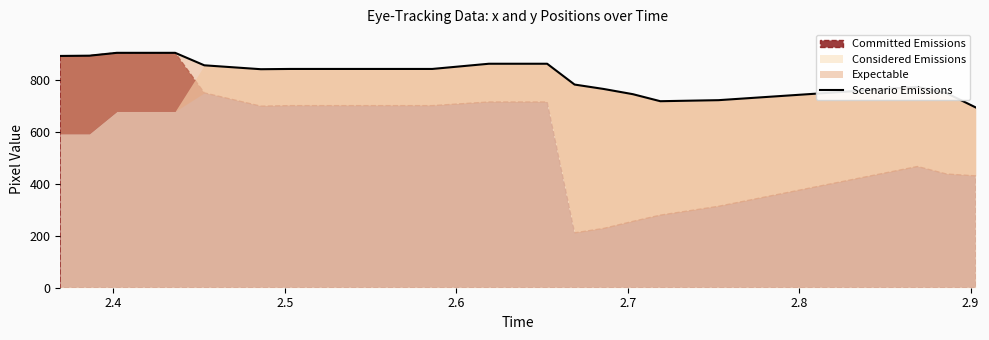

How many values are below 841?

9